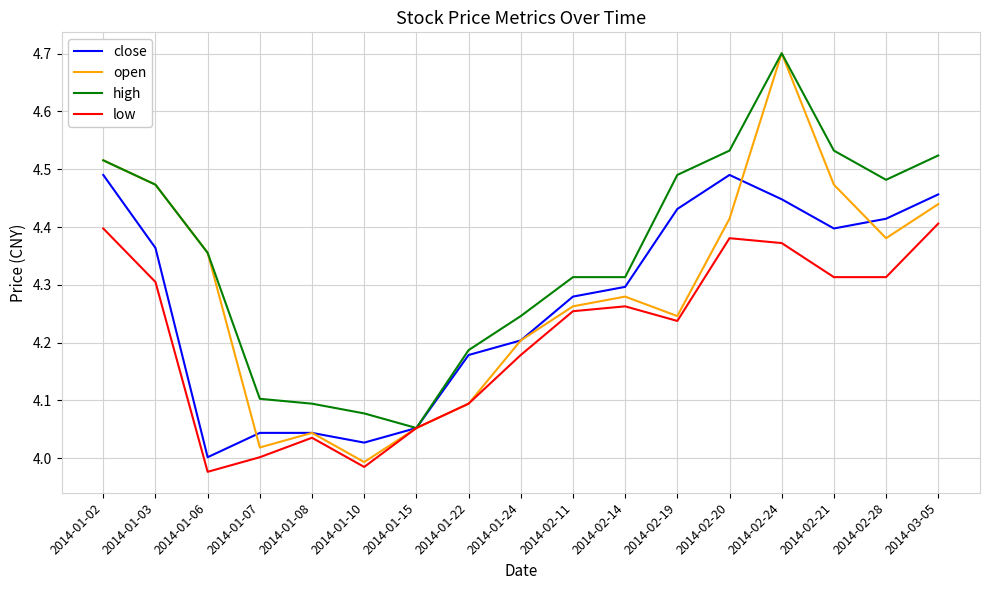

What position from the left is 2014-01-24?

9